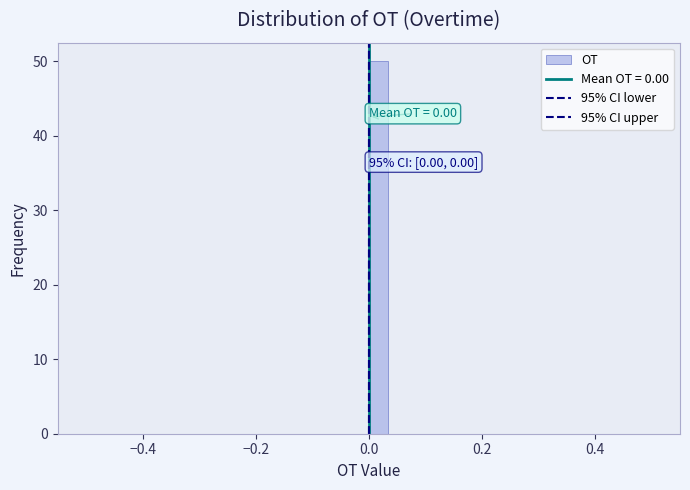

Read against the x-axis, roughly where is the centre of the tallest bar?

0.02